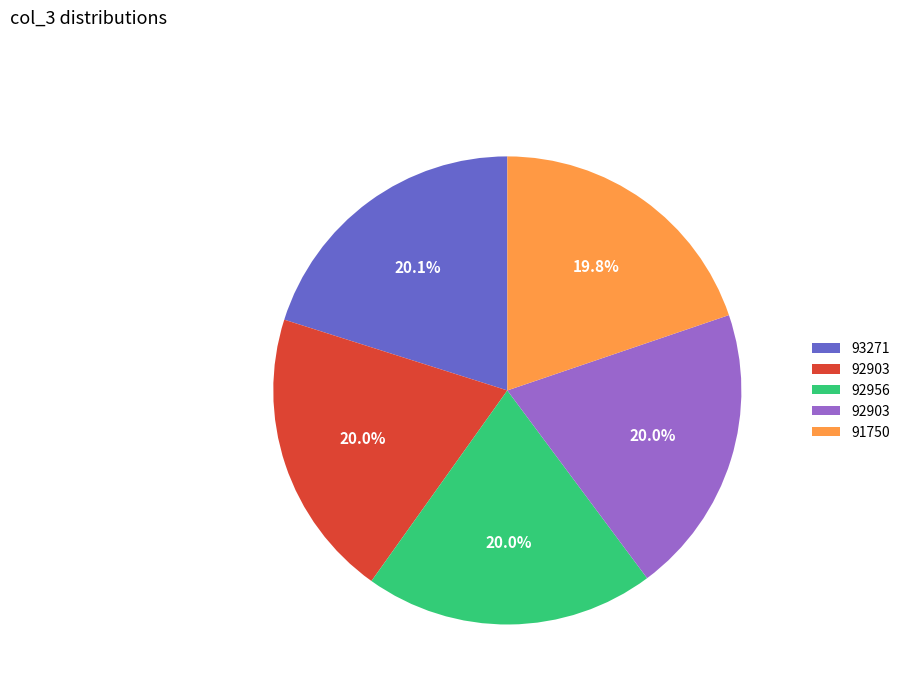

Is there a majority slice in this chart?

No